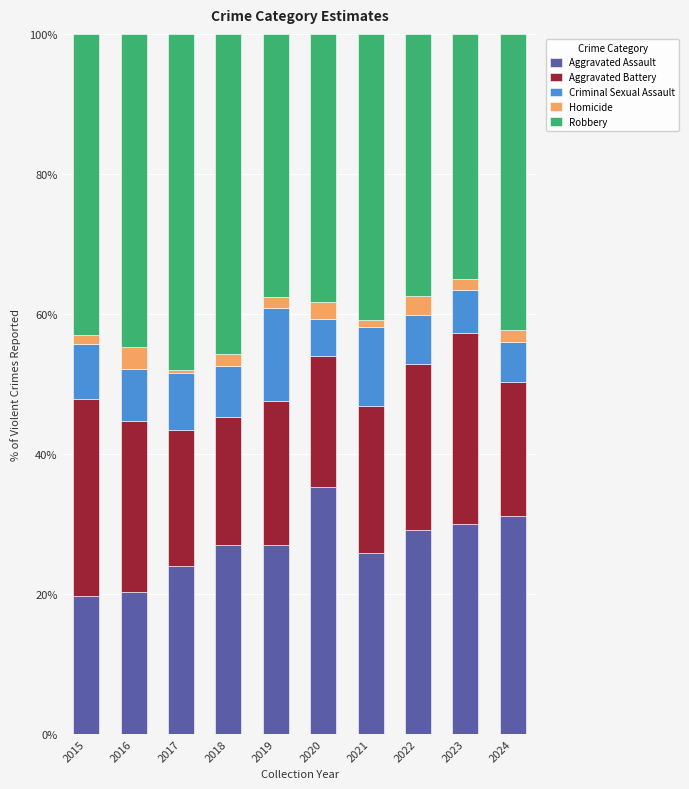

True or false: Aggravated Assault has a value of 20.3 at 2016.

True